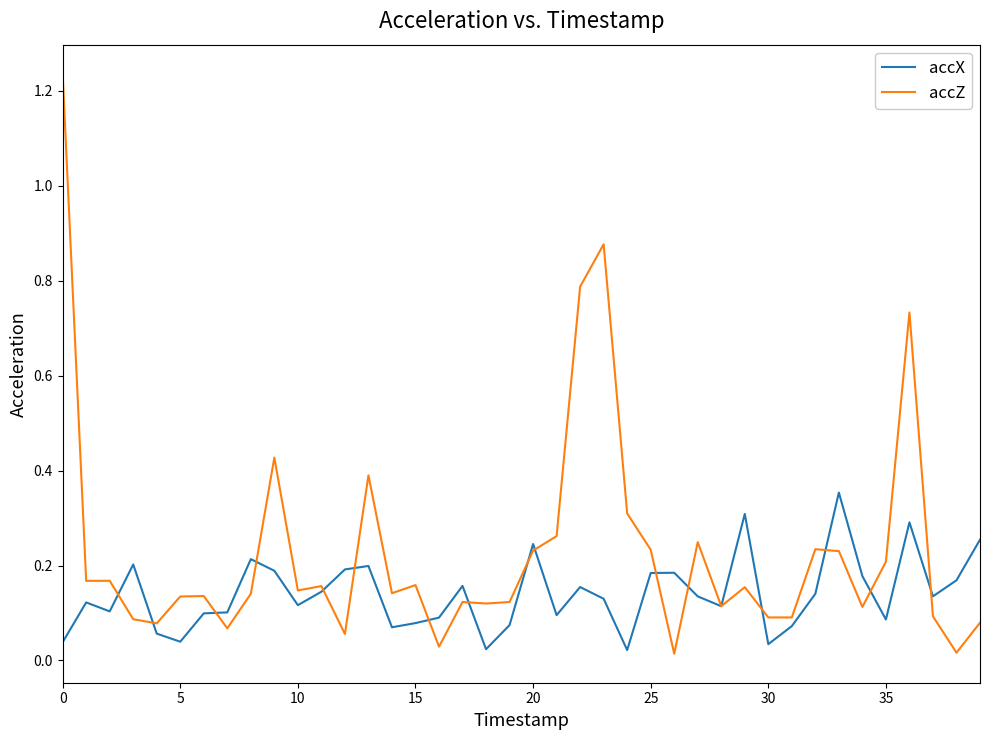

True or false: accZ and accX intersect in this chart.

True